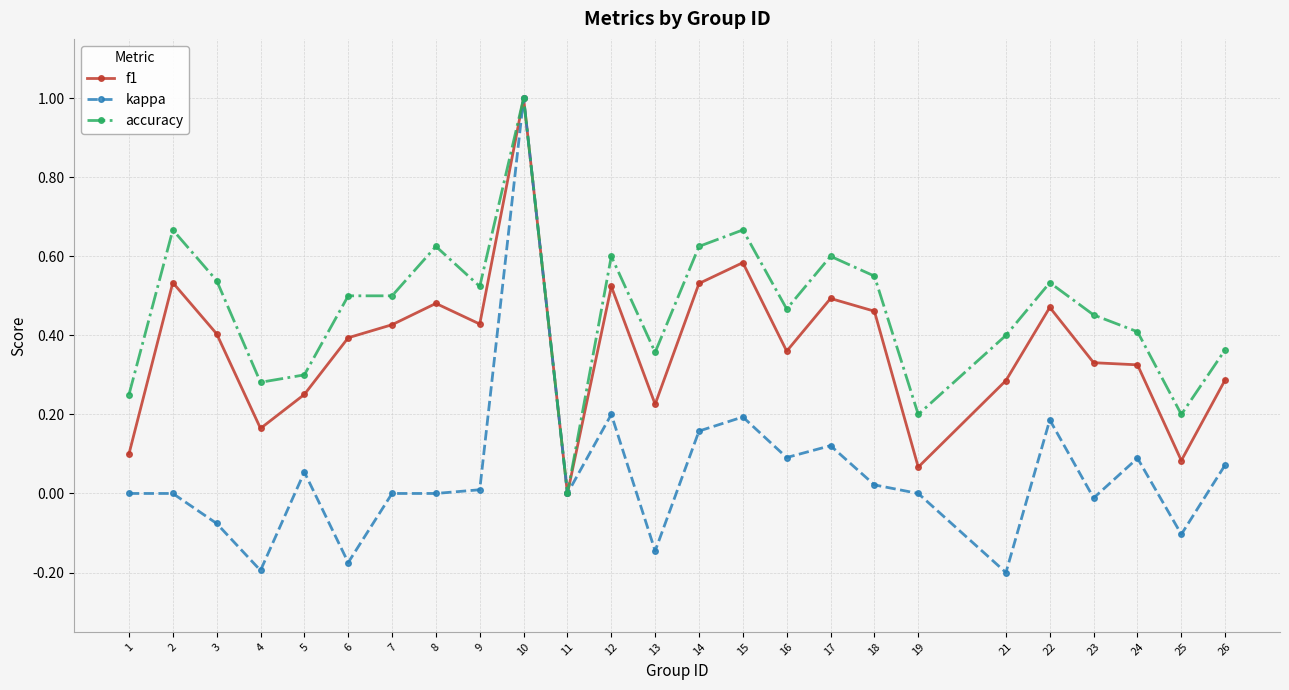

What are all the series names shown in the legend?

f1, kappa, accuracy